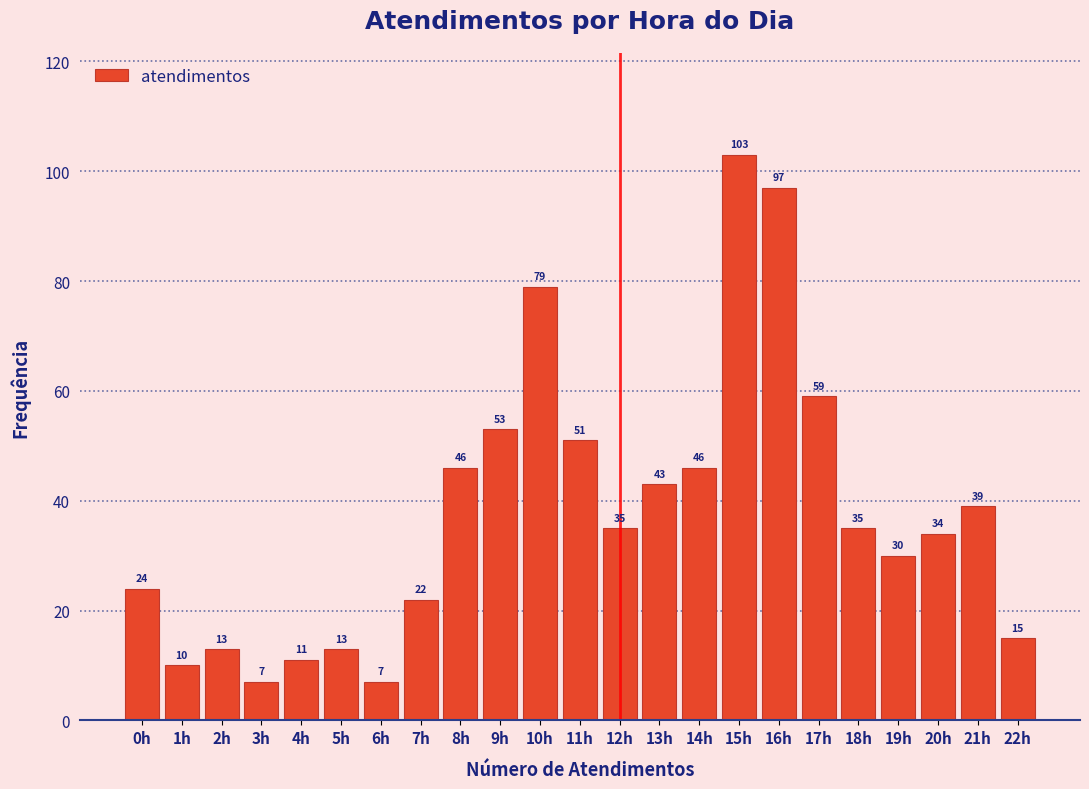

Reading left to right, list all the values displayed in this chart.

0h=24	1h=10	2h=13	3h=7	4h=11	5h=13	6h=7	7h=22	8h=46	9h=53	10h=79	11h=51	12h=35	13h=43	14h=46	15h=103	16h=97	17h=59	18h=35	19h=30	20h=34	21h=39	22h=15